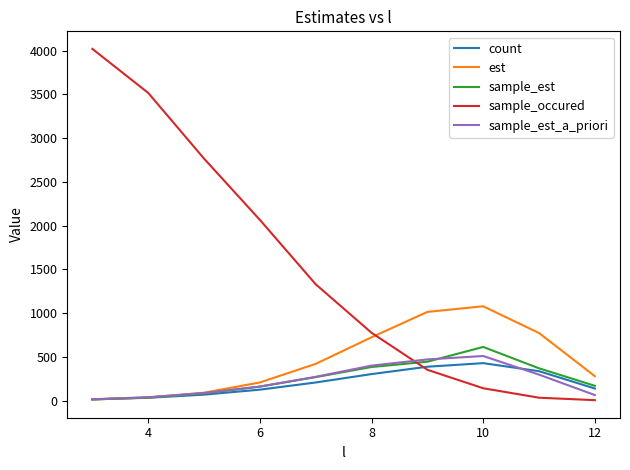

What is the maximum value for est?

1077.9